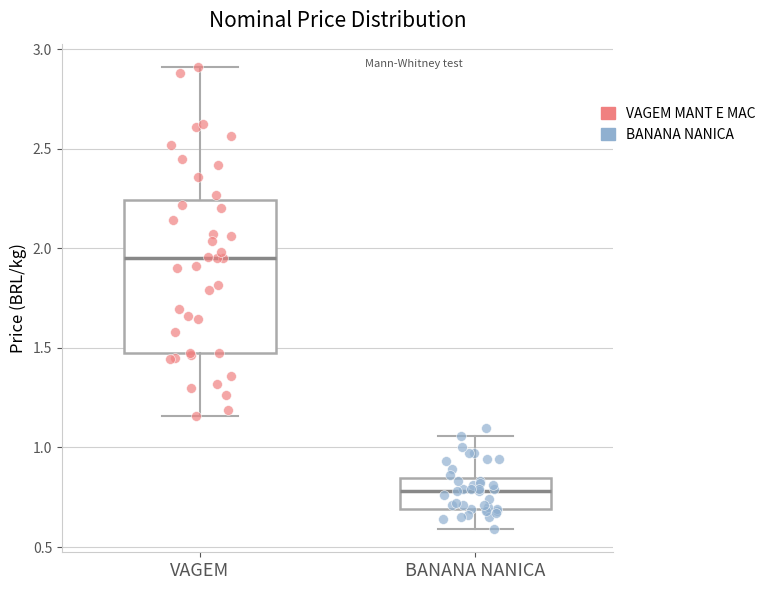

Which box has the highest median line?

VAGEM